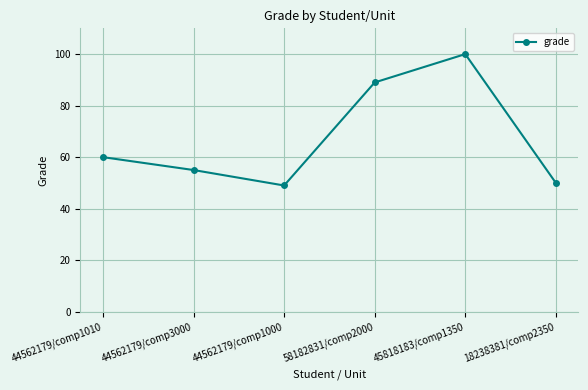

Between 44562179/comp1010 and 18238381/comp2350, which is larger?

44562179/comp1010